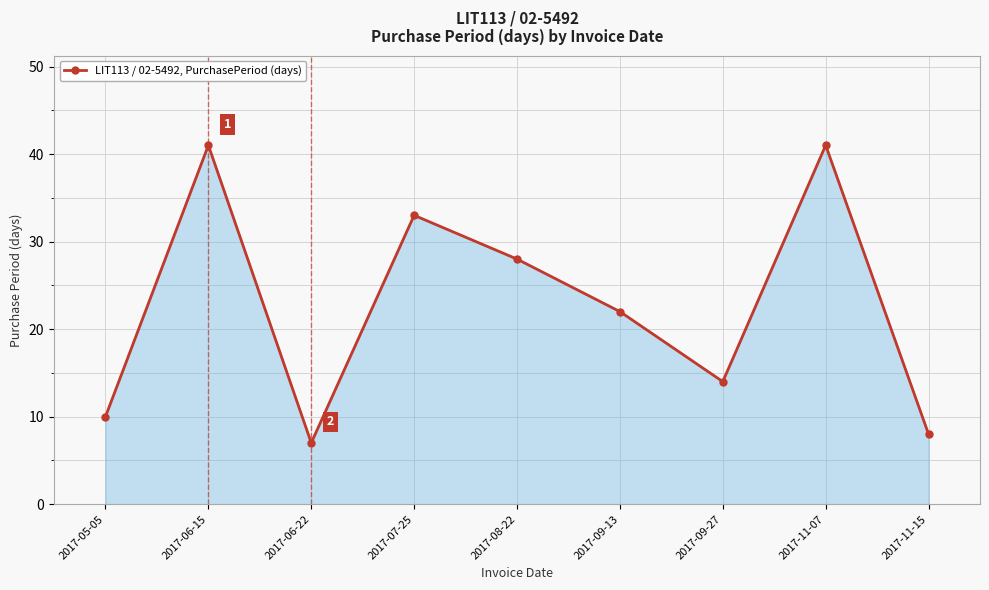

What is the smallest value displayed?

7